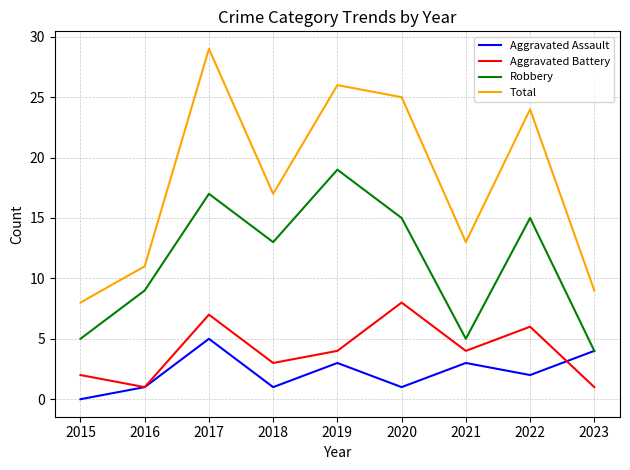

Reading left to right, list all the values displayed in this chart.

Aggravated Assault: 0	1	5	1	3	1	3	2	4
Aggravated Battery: 2	1	7	3	4	8	4	6	1
Robbery: 5	9	17	13	19	15	5	15	4
Total: 8	11	29	17	26	25	13	24	9